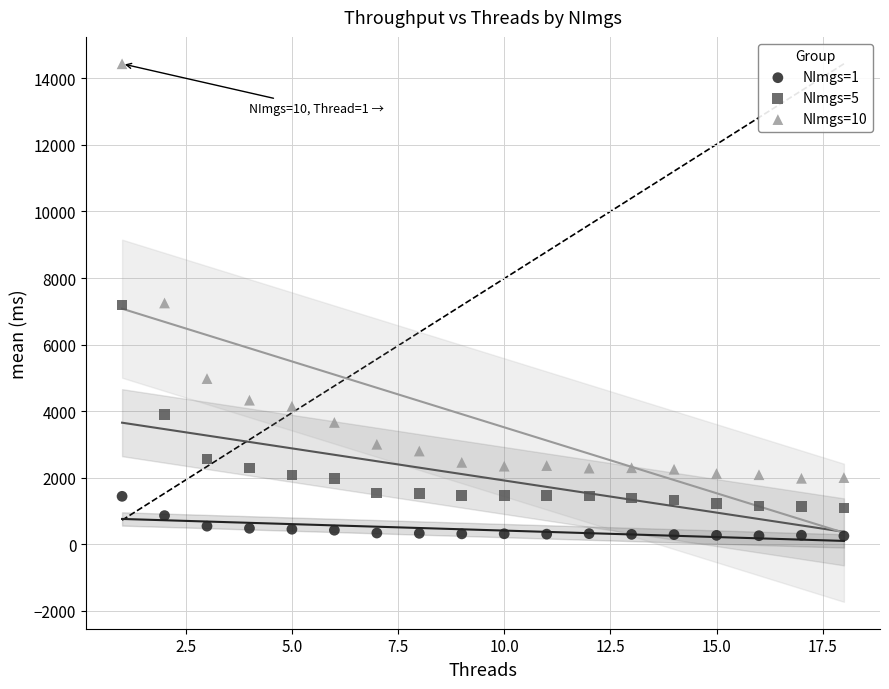

Which series has the largest Y range (max minus min)?

NImgs=10